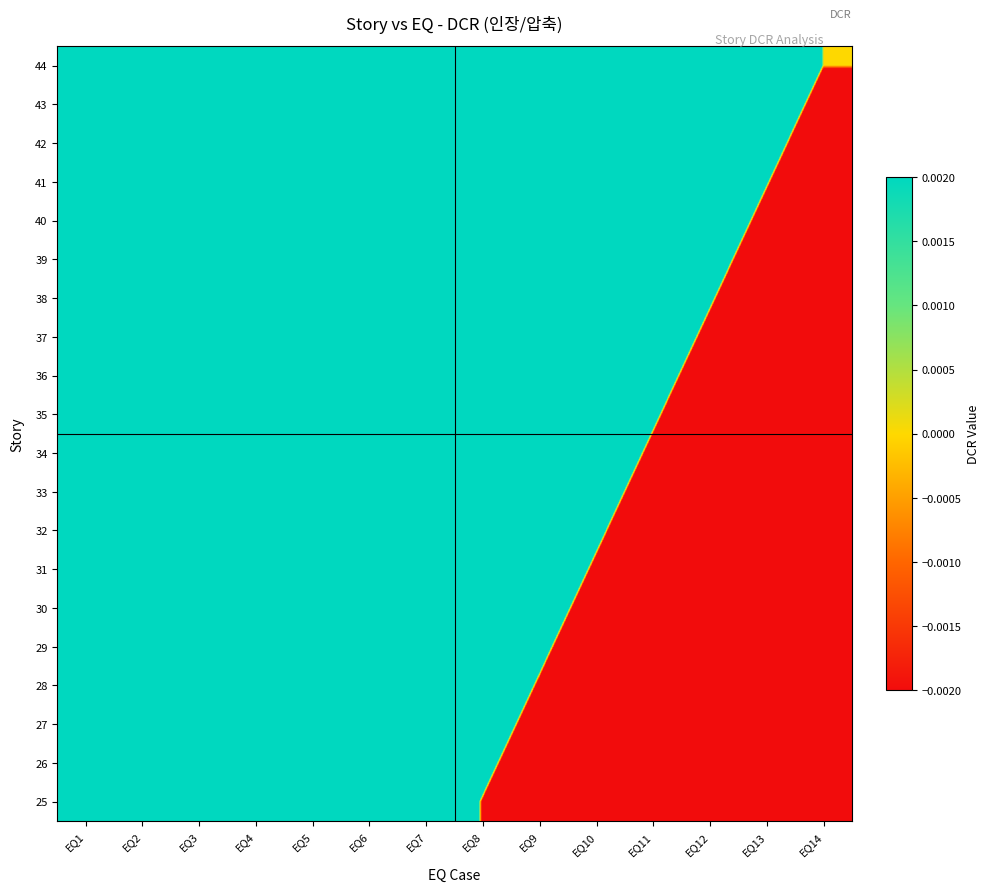

Count the number of data series in this chart.

20